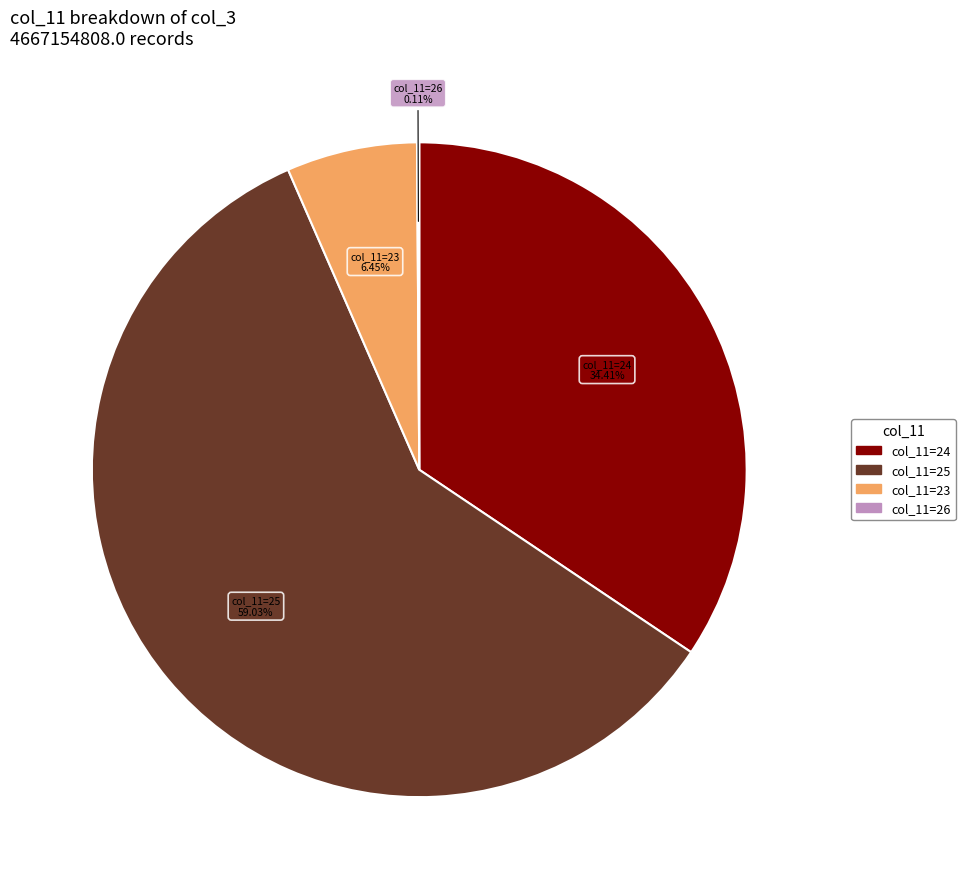

Does any single category account for the majority?

Yes